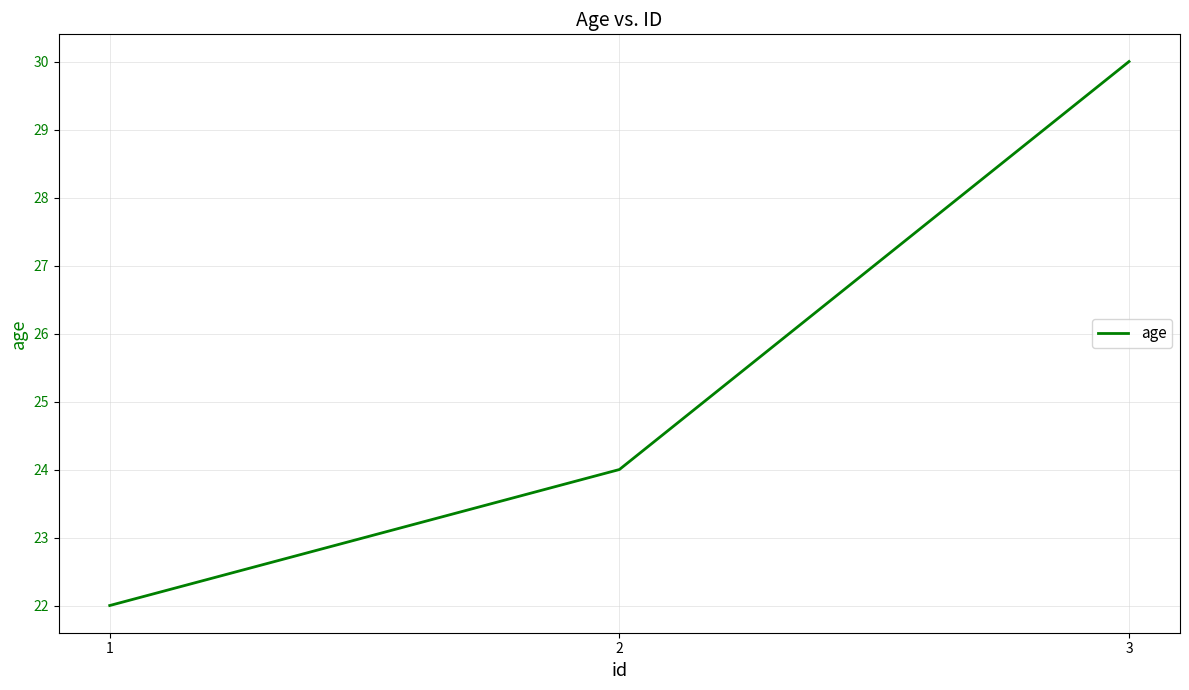

What is the change in value from 1 to 3?

+8